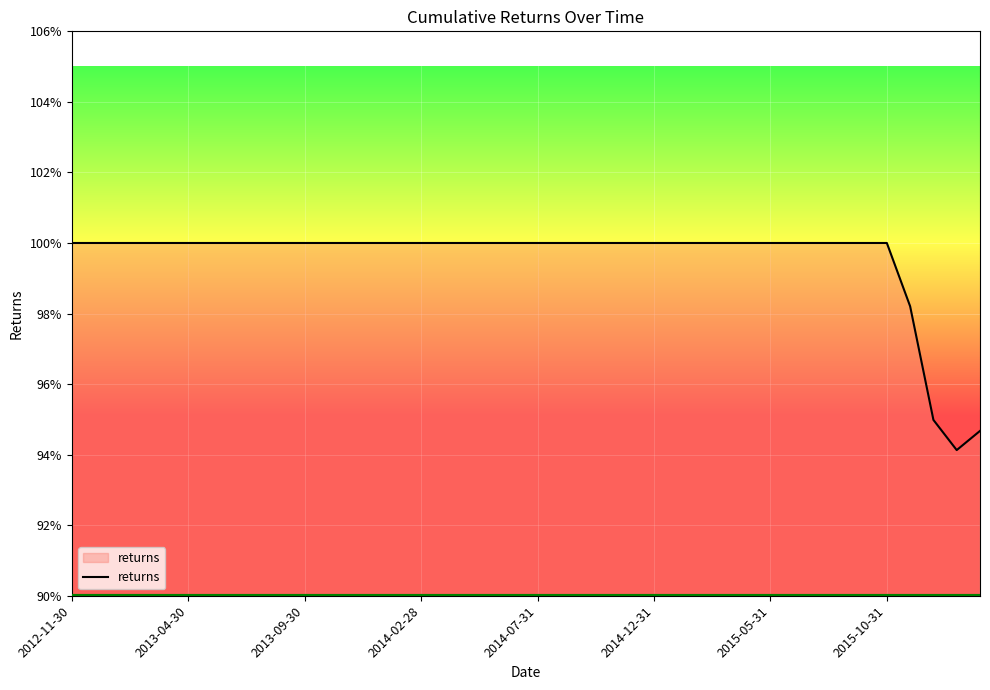

Is this an area chart (filled region under the line)?

Yes